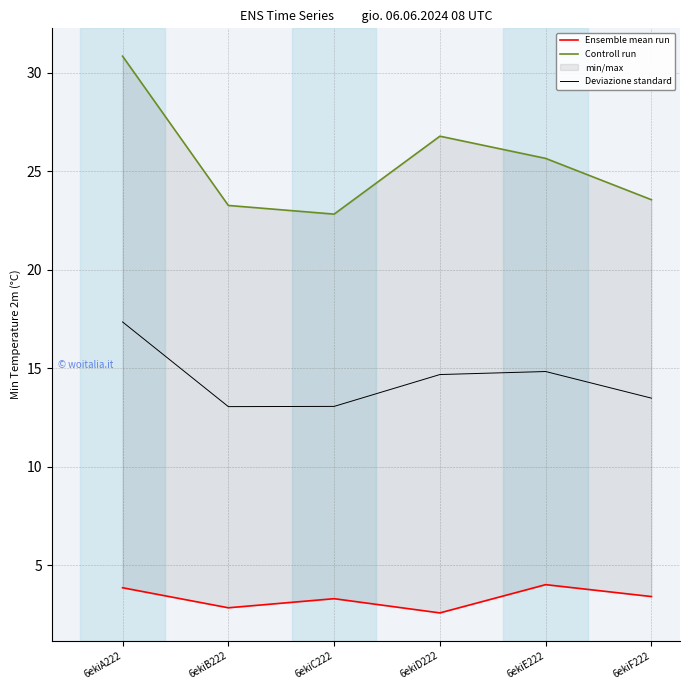

What is the maximum value for Controll run?

30.8